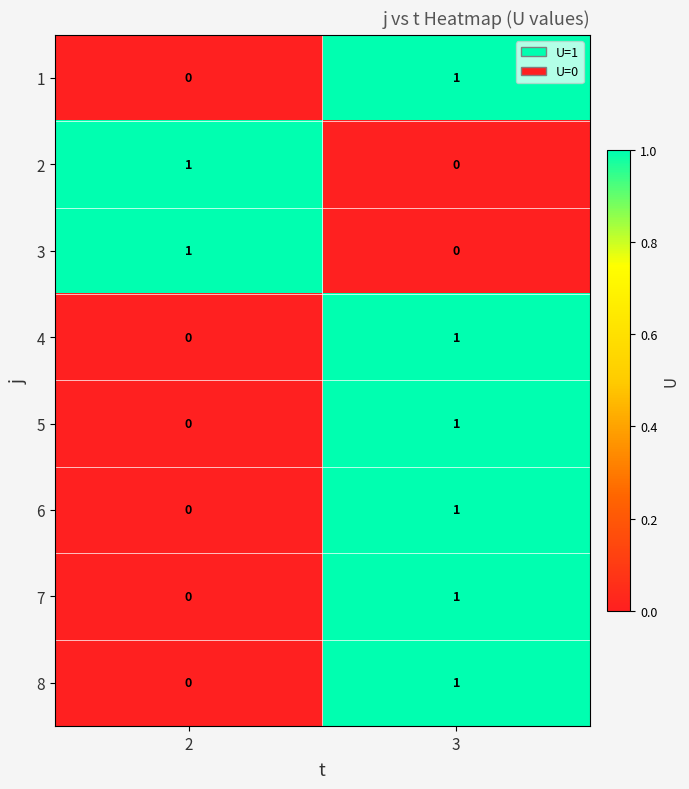

At which label does 6 reach its peak?

3